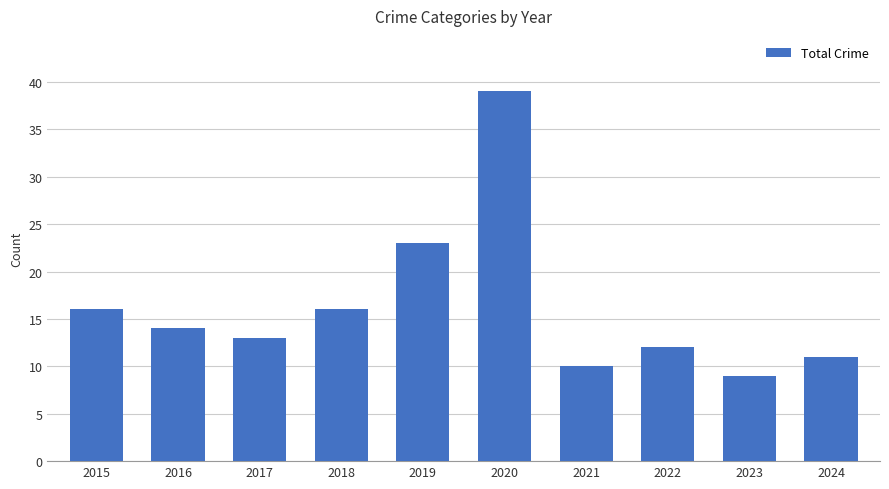

How many bars are there in total?

10